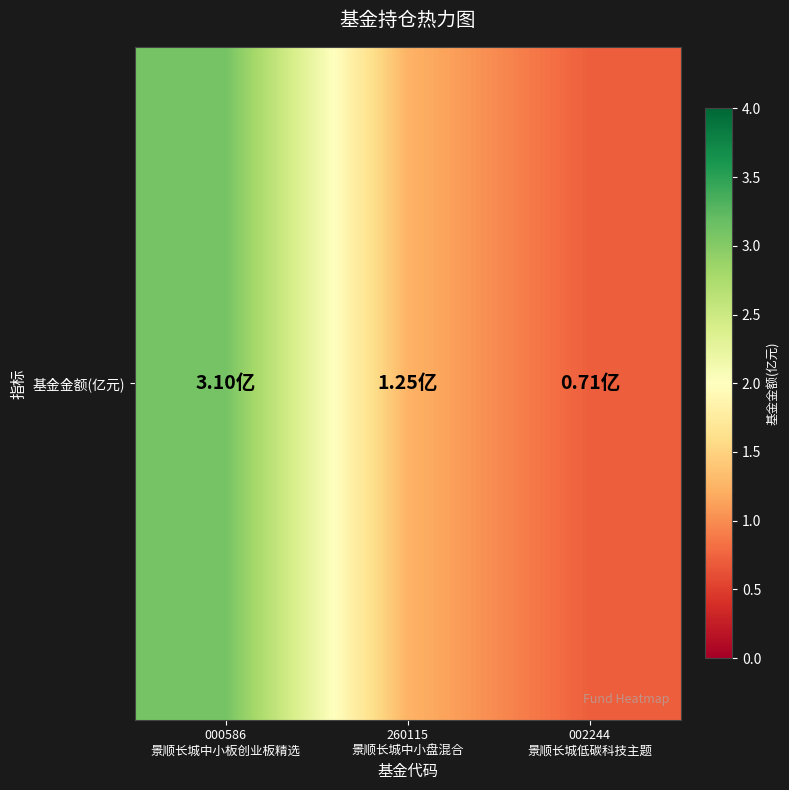

What is the difference between the values at 000586
景顺长城中小板创业板精选 and 260115
景顺长城中小盘混合?

1.9